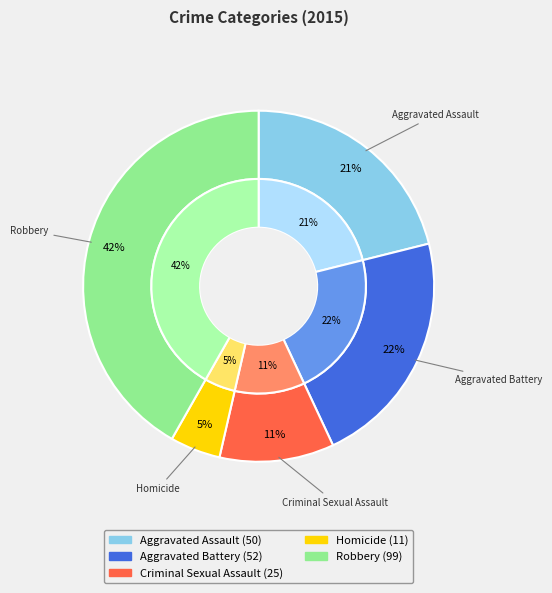

Does any single category account for the majority?

No